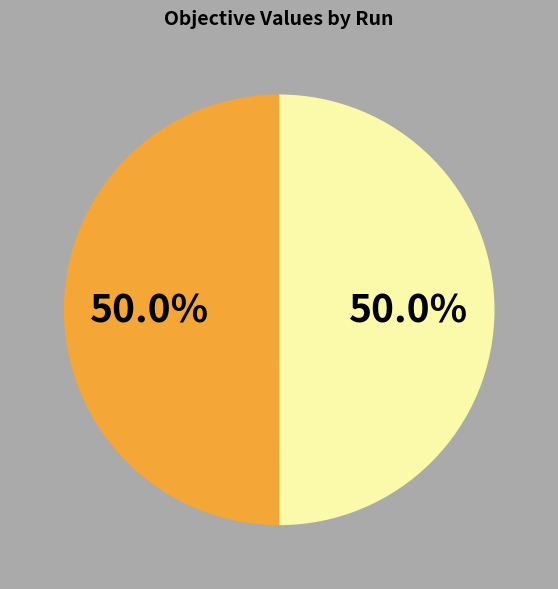

To the nearest percent, what is the average slice percentage?

50%